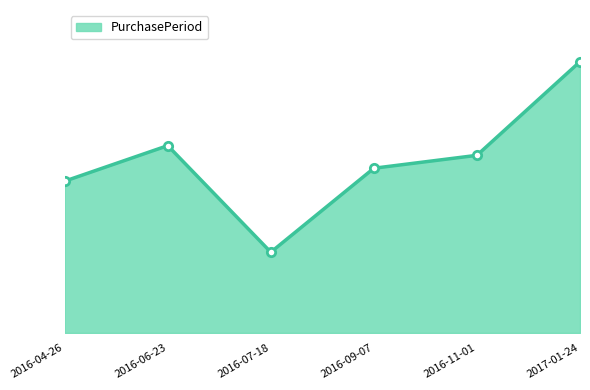

At which category does the chart reach its peak across all series?

2017-01-24